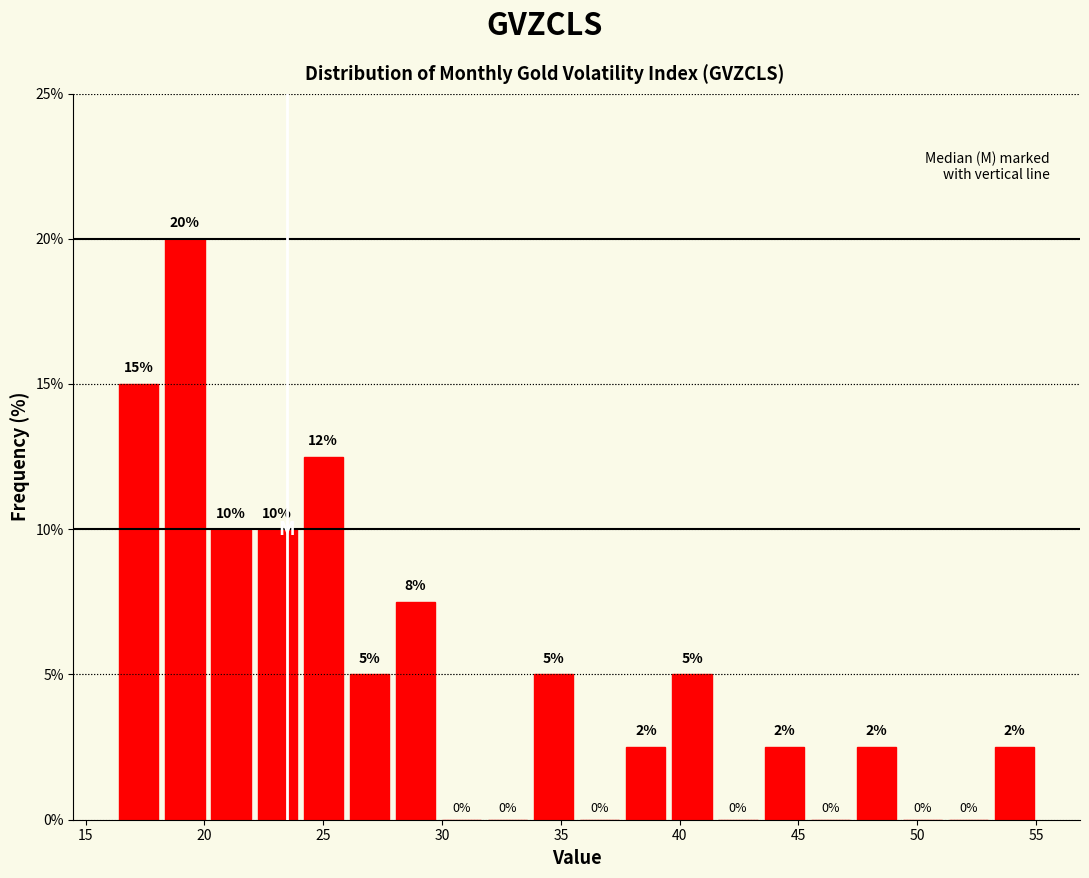

Around what value on the x-axis is the tallest bar? Give the approximate position of its centre, as read against the axis.

19.0